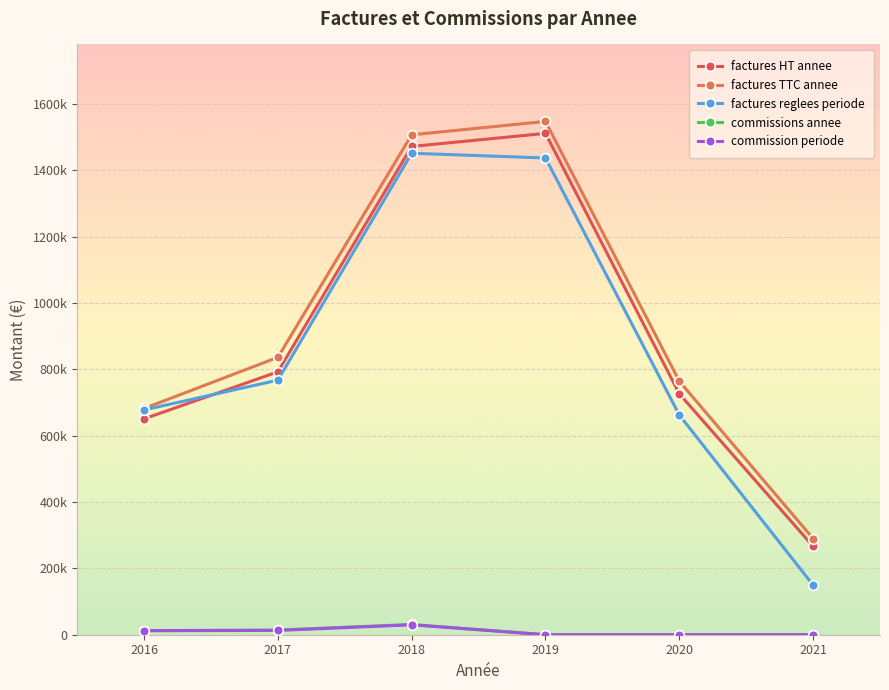

Rank the series by their maximum value, from lowest to highest.

commission periode, commissions annee, factures reglees periode, factures HT annee, factures TTC annee